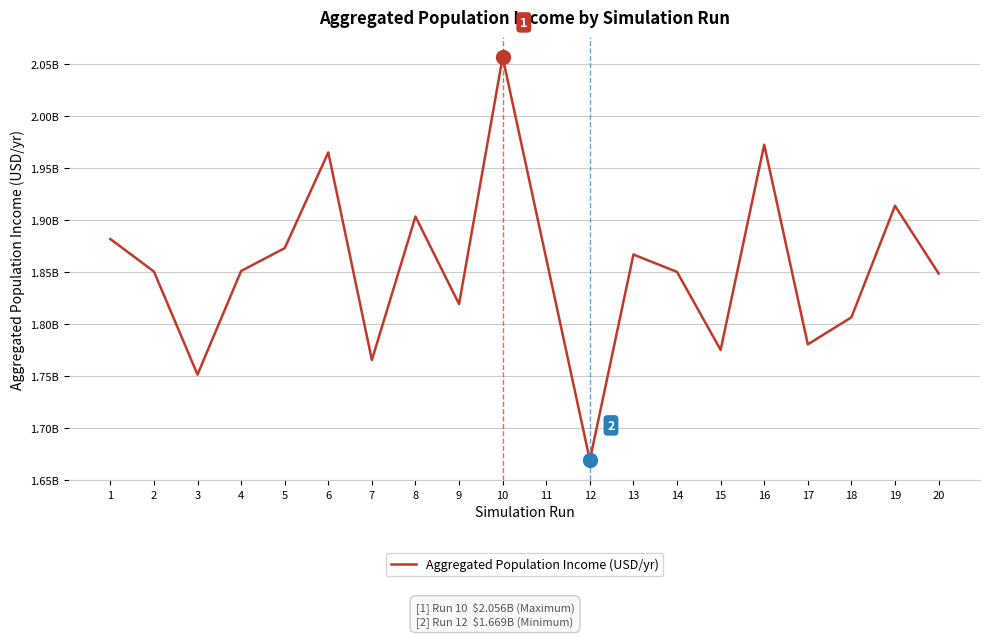

Rank the categories by value from lowest to highest.

12, 3, 7, 15, 17, 18, 9, 20, 14, 2, 4, 11, 13, 5, 1, 8, 19, 6, 16, 10